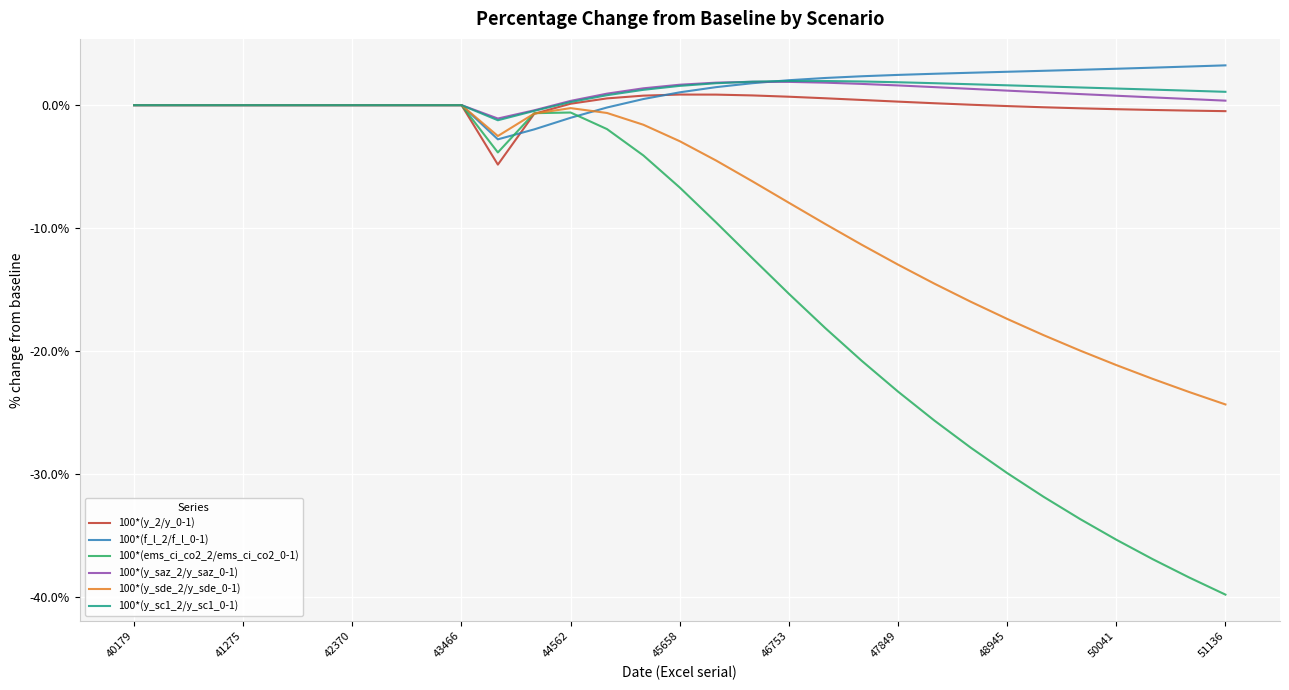

What is the maximum value shown in the chart?

3.2